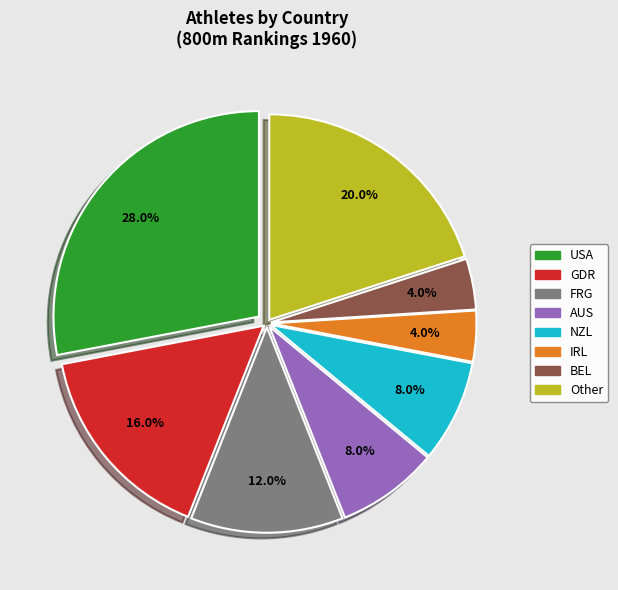

Is there a majority slice in this chart?

No